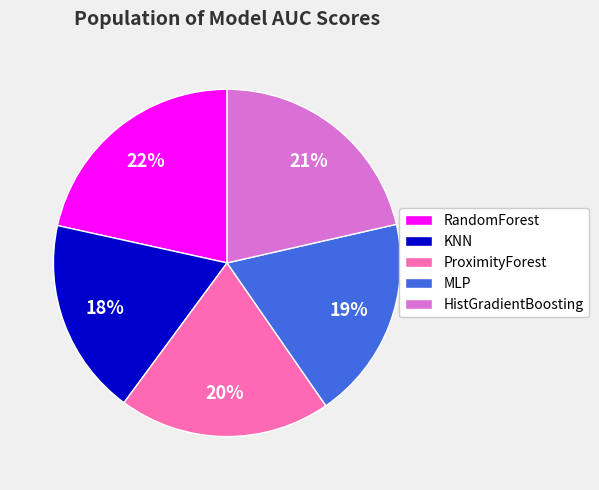

To the nearest percent, what is the average slice percentage?

20%